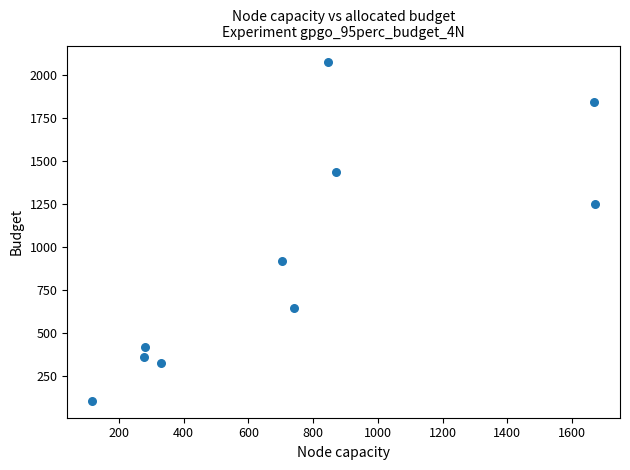

What is the average Y value?

936.2